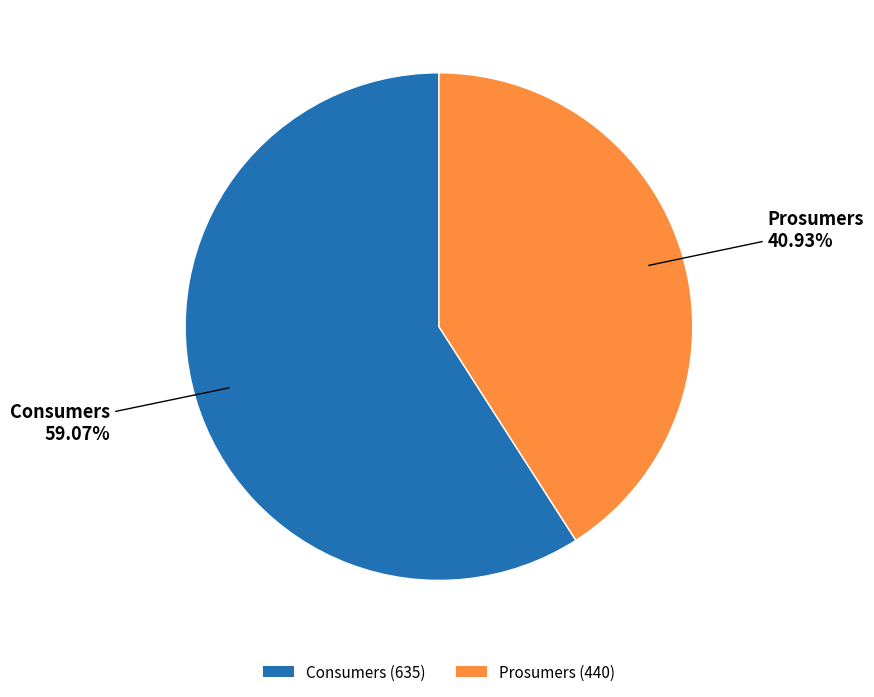

Do Consumers and Prosumers together represent more than half of the pie?

Yes